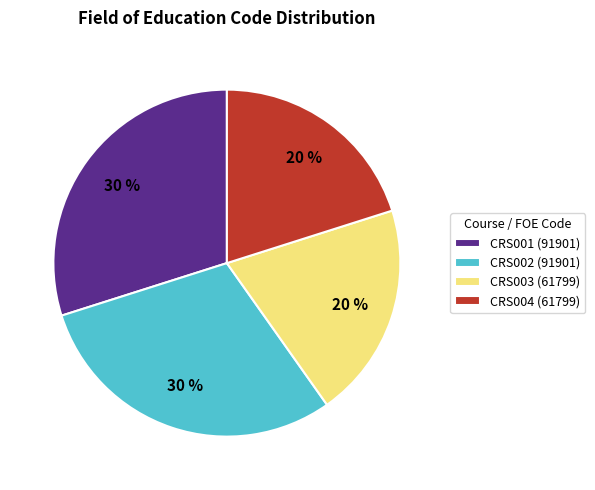

Do CRS001 (91901) and CRS002 (91901) together represent more than half of the pie?

Yes